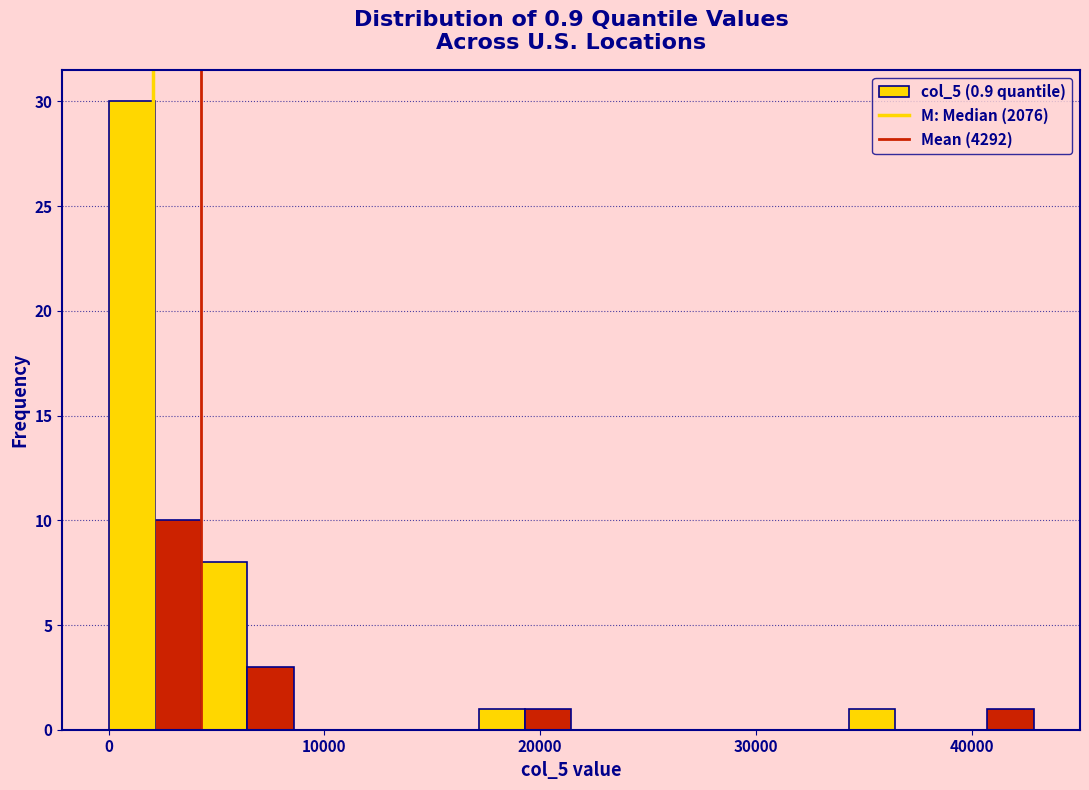

Around what value on the x-axis is the tallest bar? Give the approximate position of its centre, as read against the axis.

1000